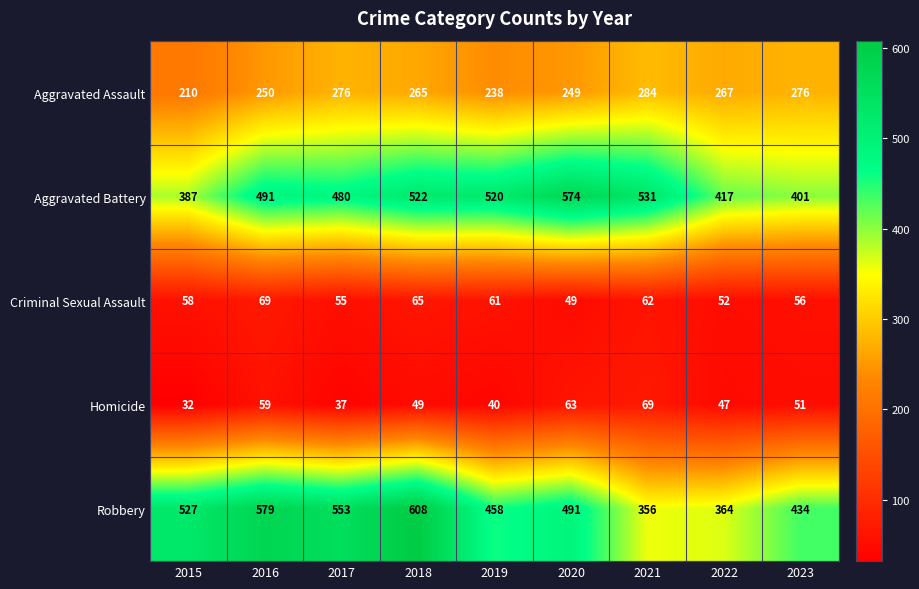

At 2015, list the series in order from largest to smallest.

Robbery, Aggravated Battery, Aggravated Assault, Criminal Sexual Assault, Homicide